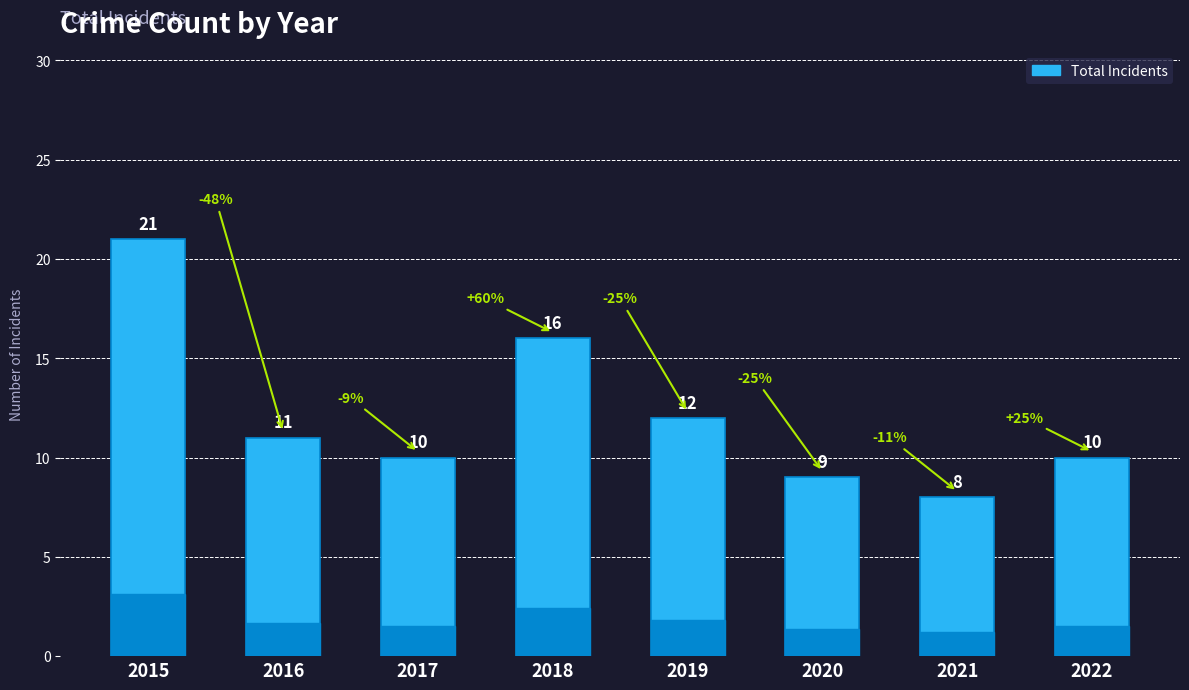

Are the bars horizontal?

No